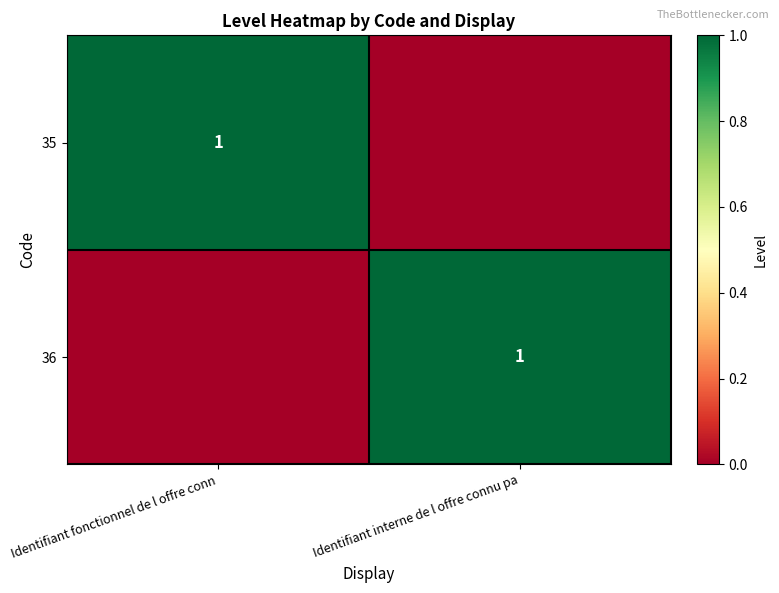

True or false: 36 has a value of 1 at Identifiant interne de l offre connu pa.

True